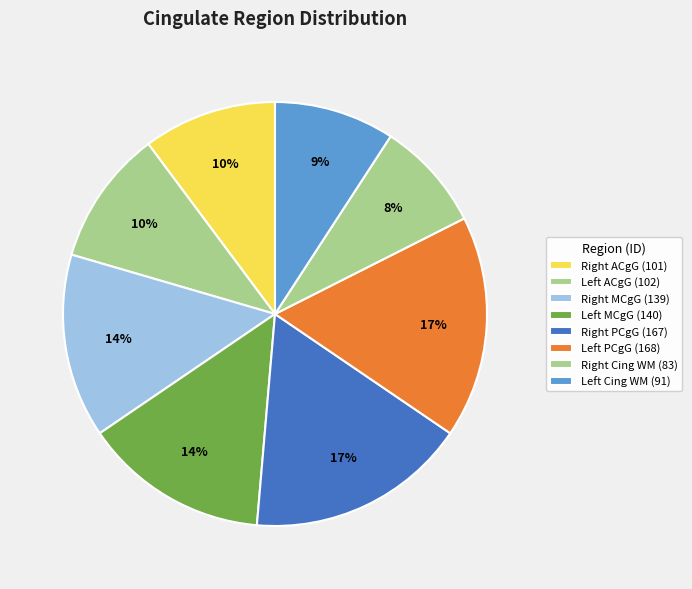

Does any single category account for the majority?

No